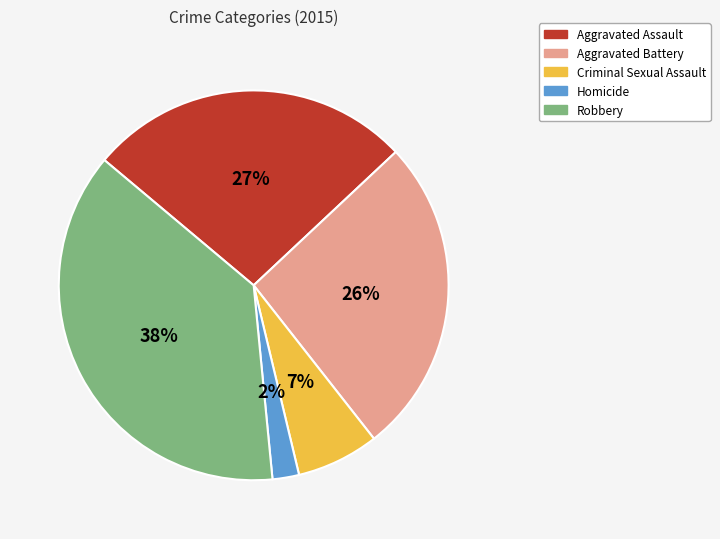

To the nearest percent, what is the difference between the Aggravated Assault and Criminal Sexual Assault slice percentages?

20%